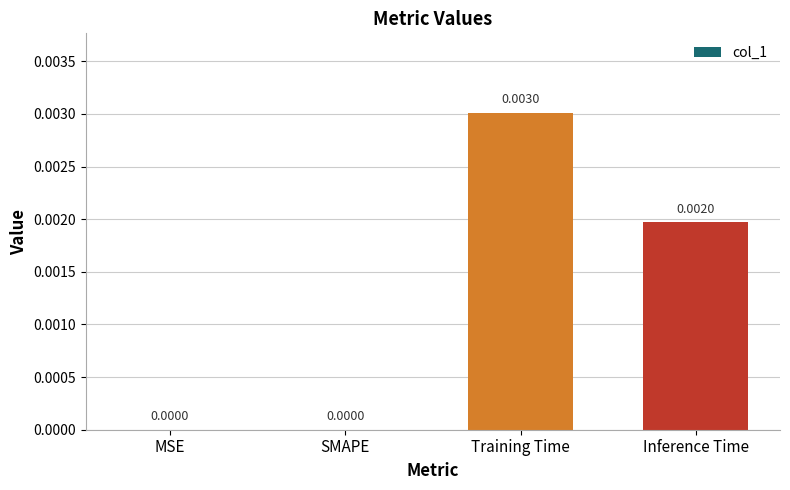

Which label corresponds to the largest value in the chart?

Training Time